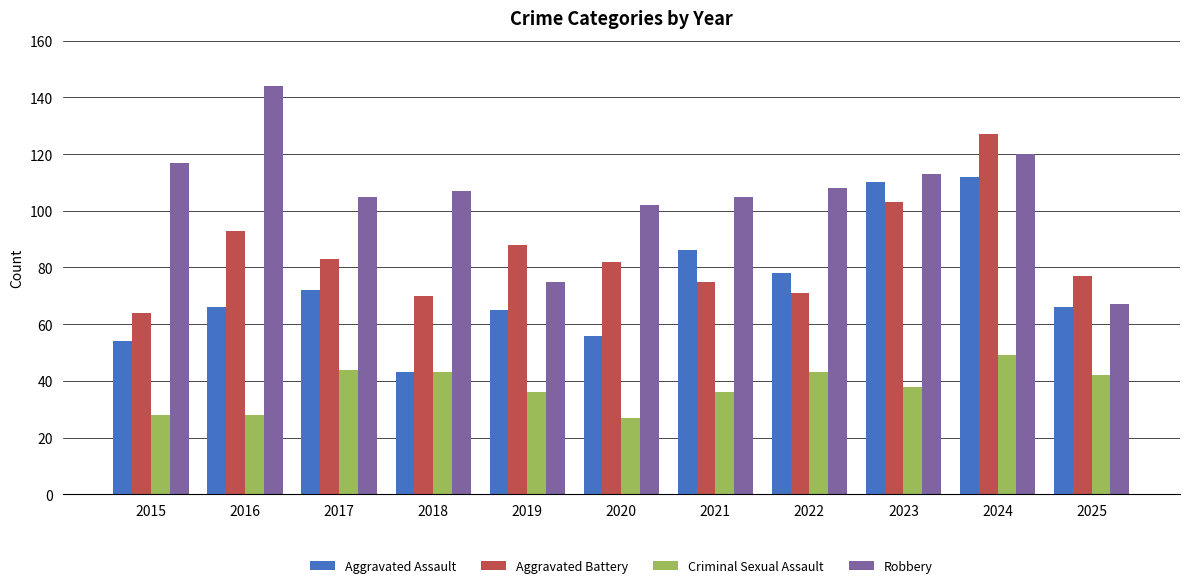

How many data points in Aggravated Battery are less than 82?

5